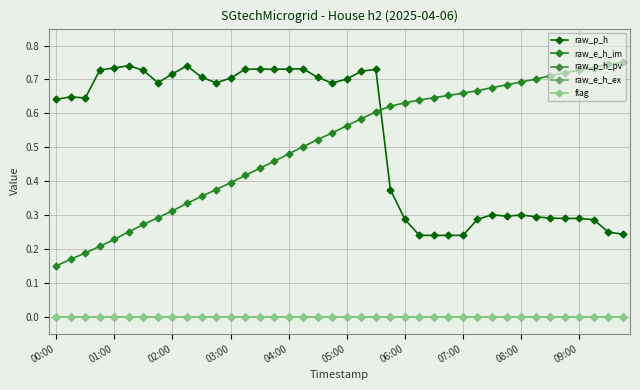

What is the lowest value of the raw_e_h_im series?

0.1